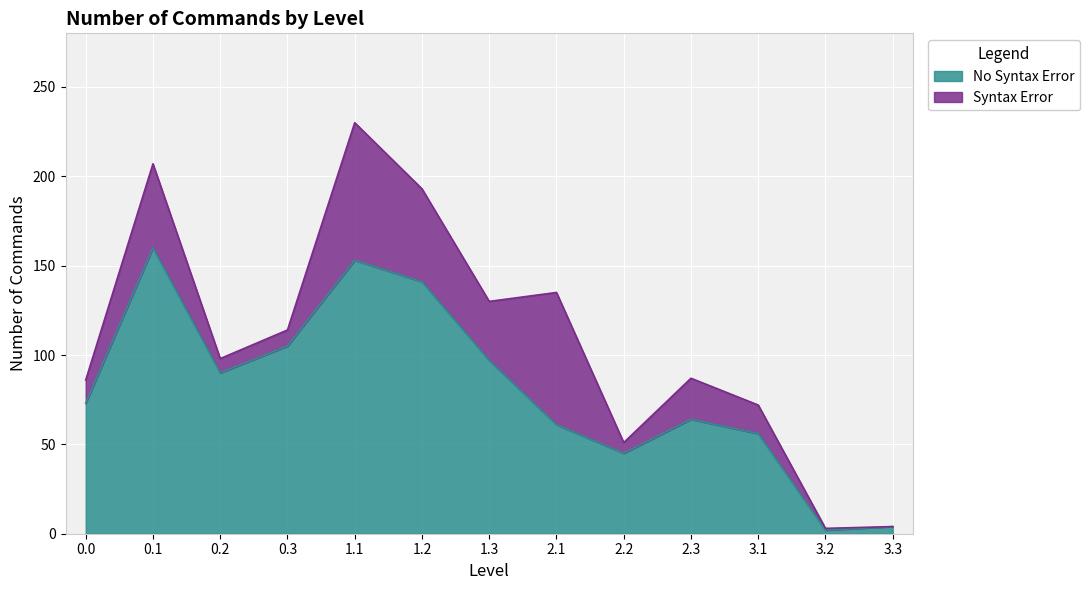

How many lines are shown in the chart?

2